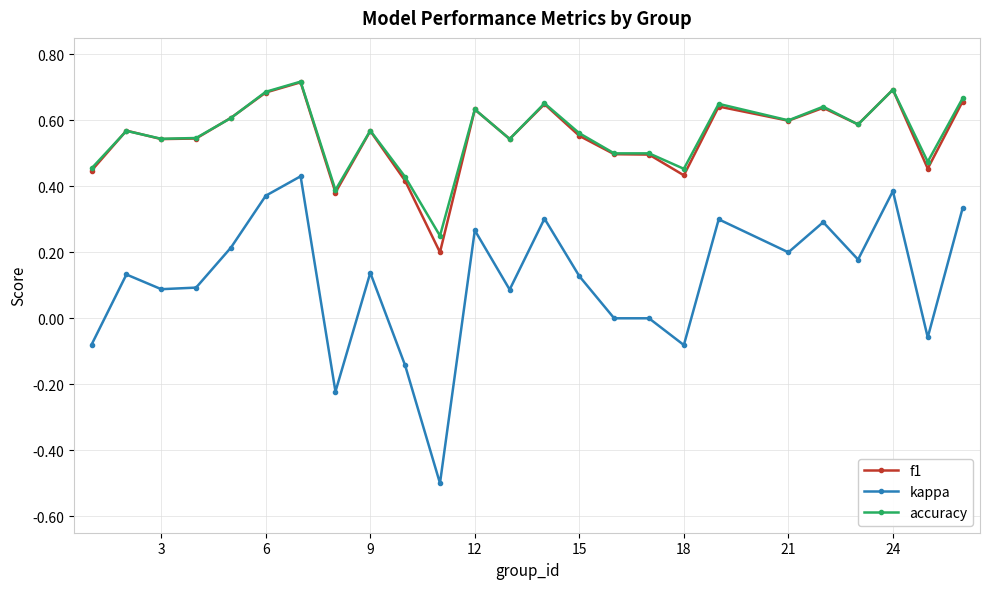

What are all the series names shown in the legend?

f1, kappa, accuracy